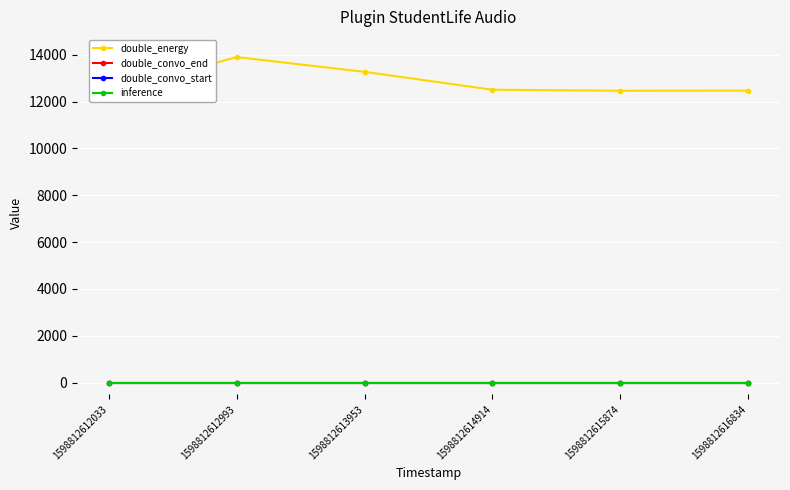

How many series are shown in this chart?

4